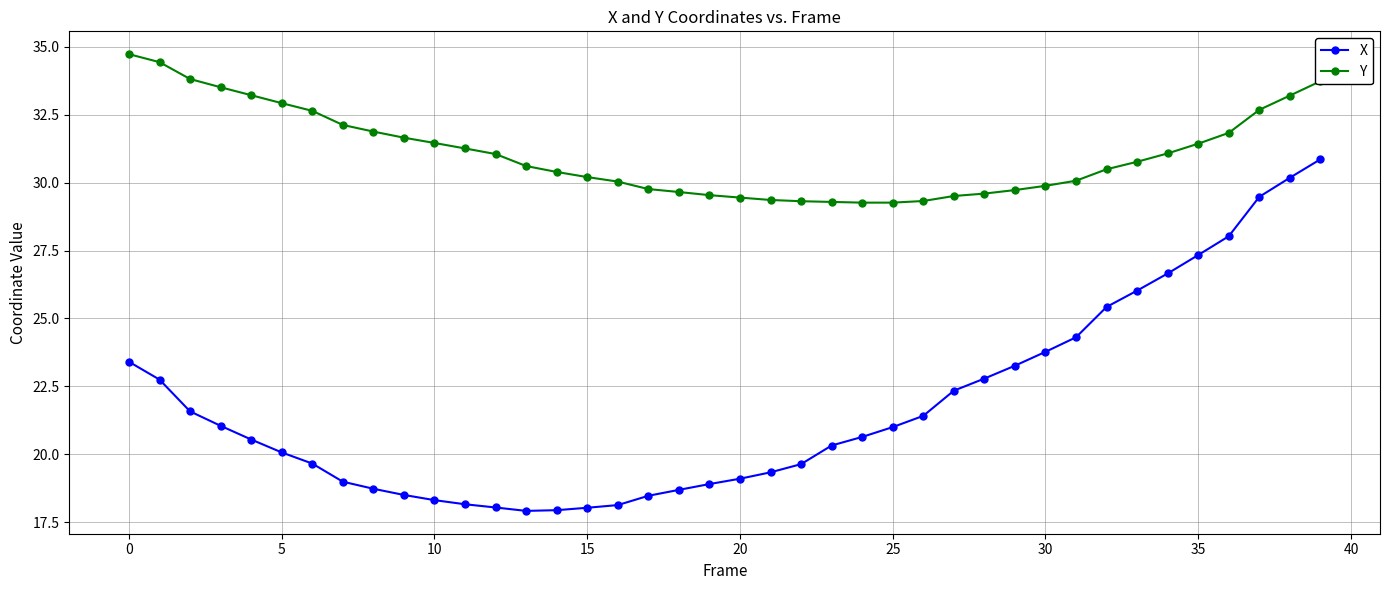

What is the sum of all Y values?

1244.2